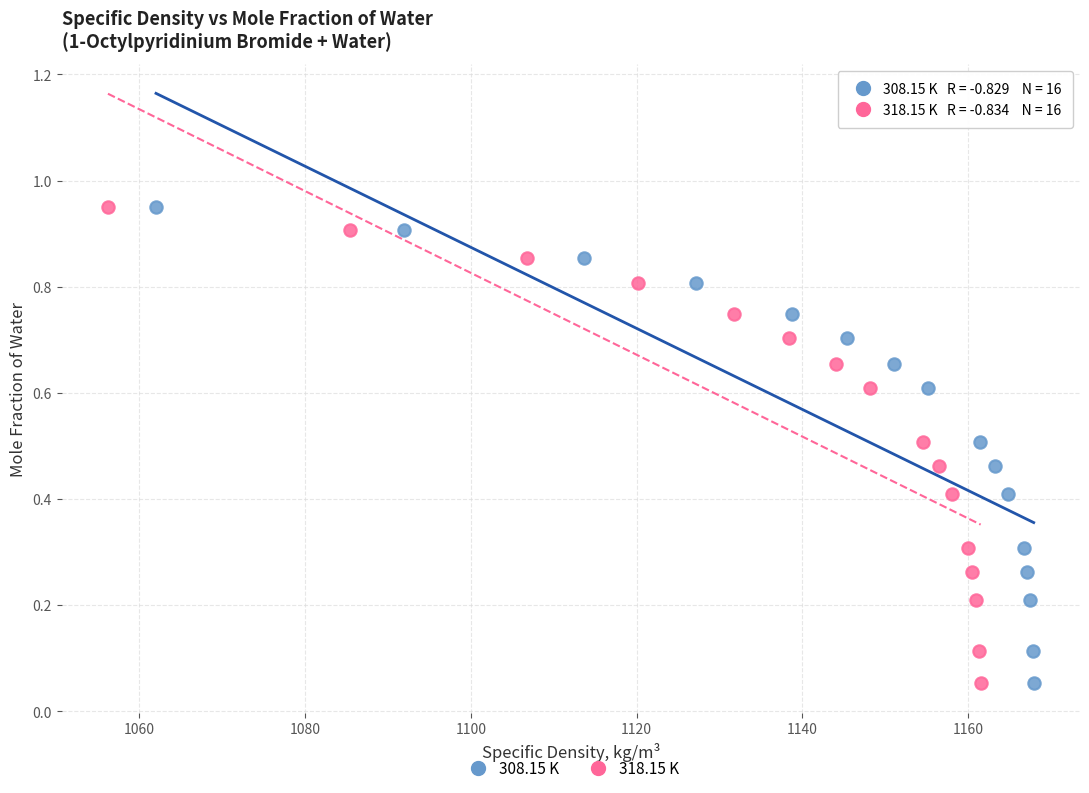

What are all the series names shown in the legend?

308.15 K, 318.15 K